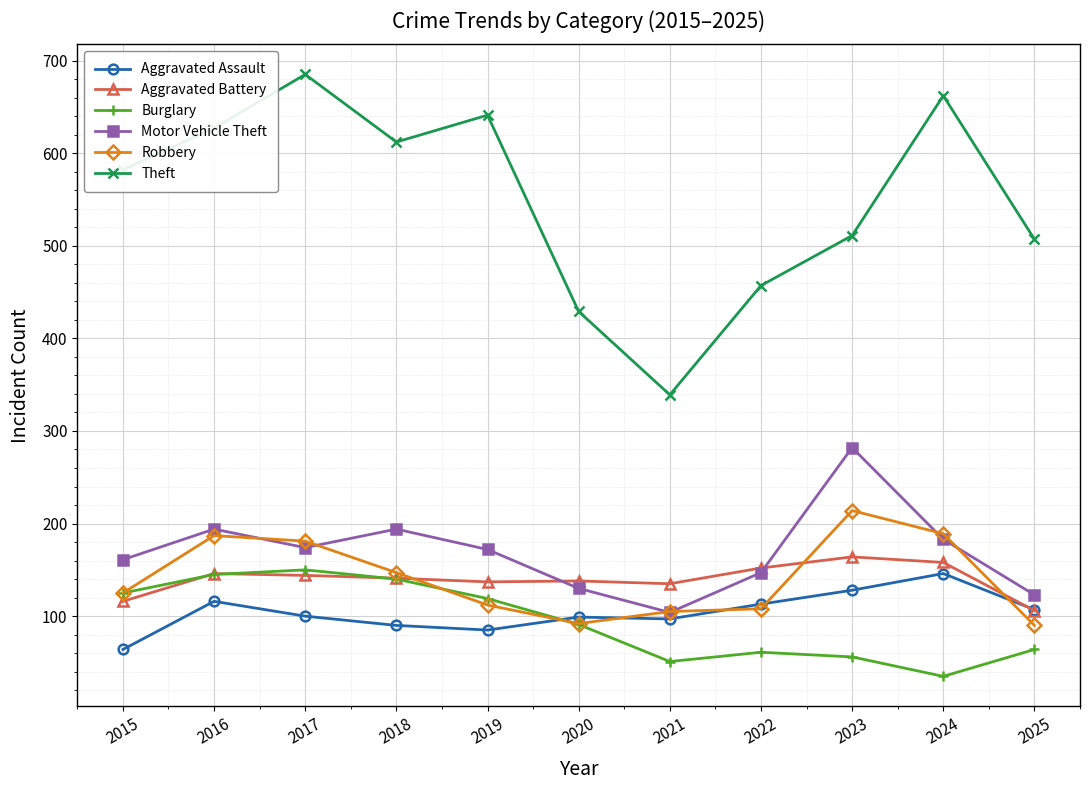

What is the sum of the Motor Vehicle Theft values at 2020 and 2024?

313